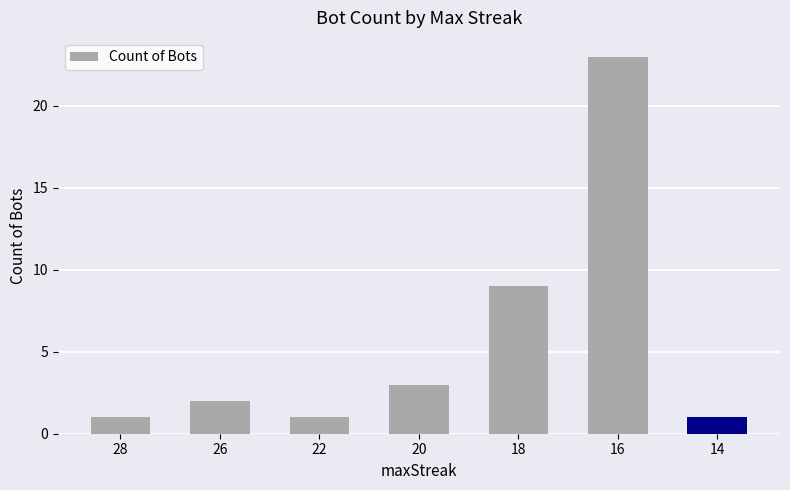

At which label is the value closest to 12?

18